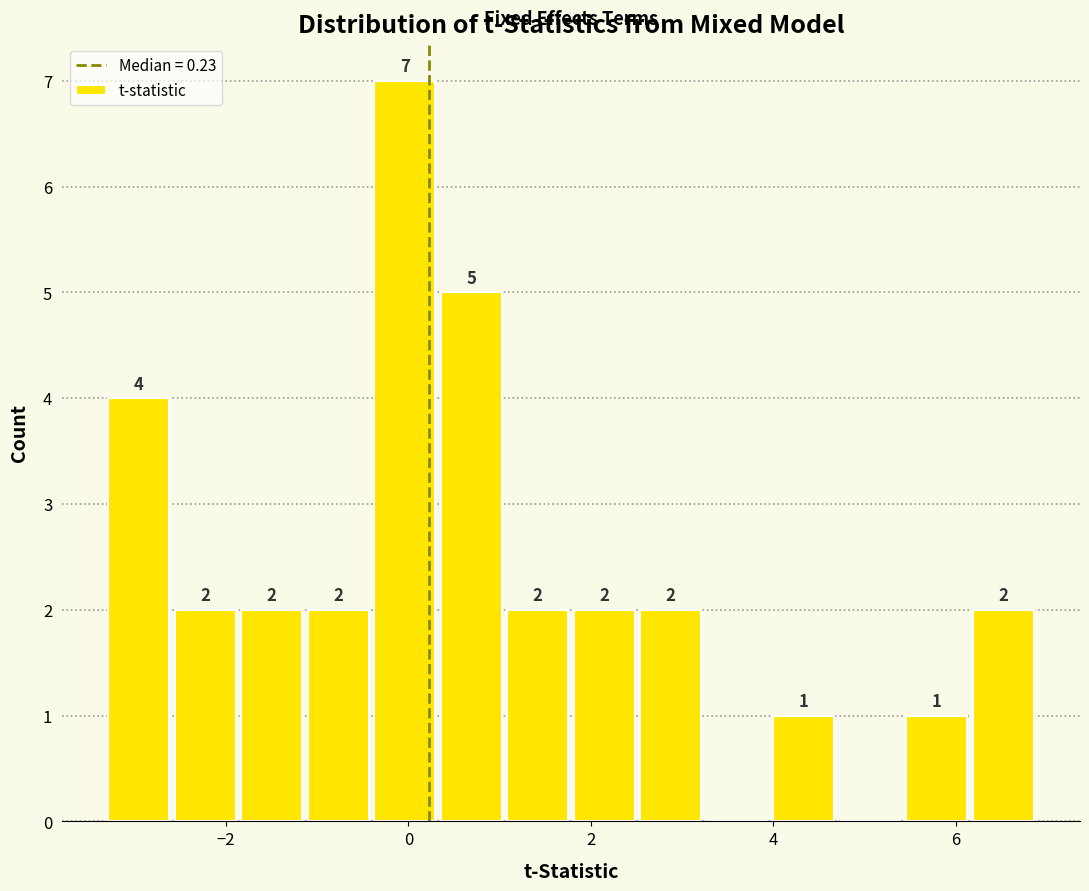

Around what value on the x-axis is the tallest bar? Give the approximate position of its centre, as read against the axis.

0.0